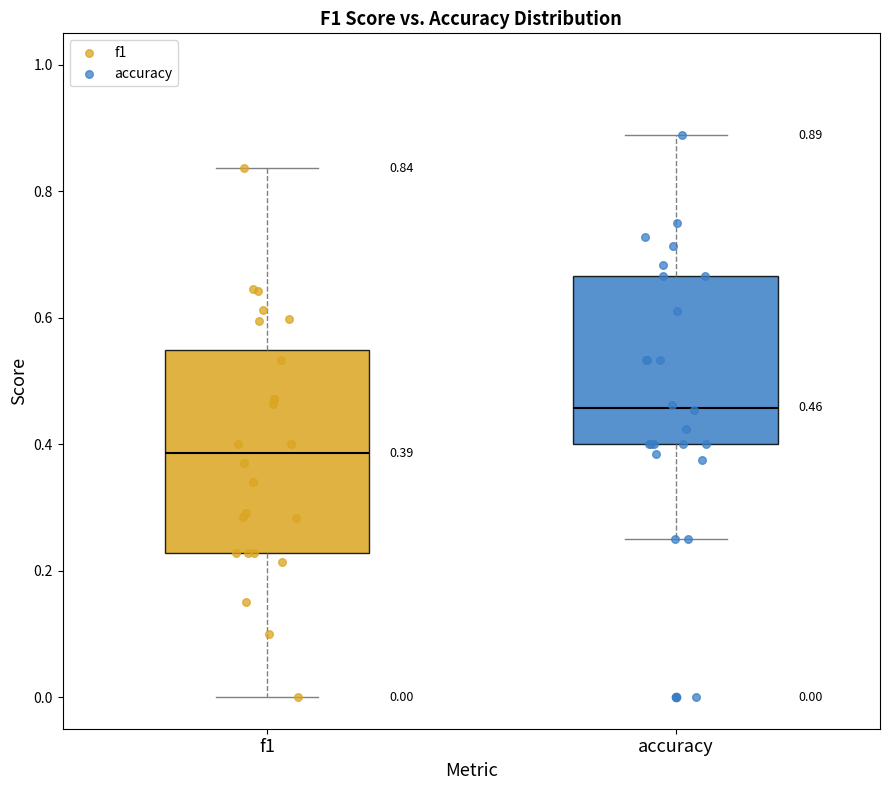

Comparing the boxes themselves (not the whiskers), which one is the tallest?

f1